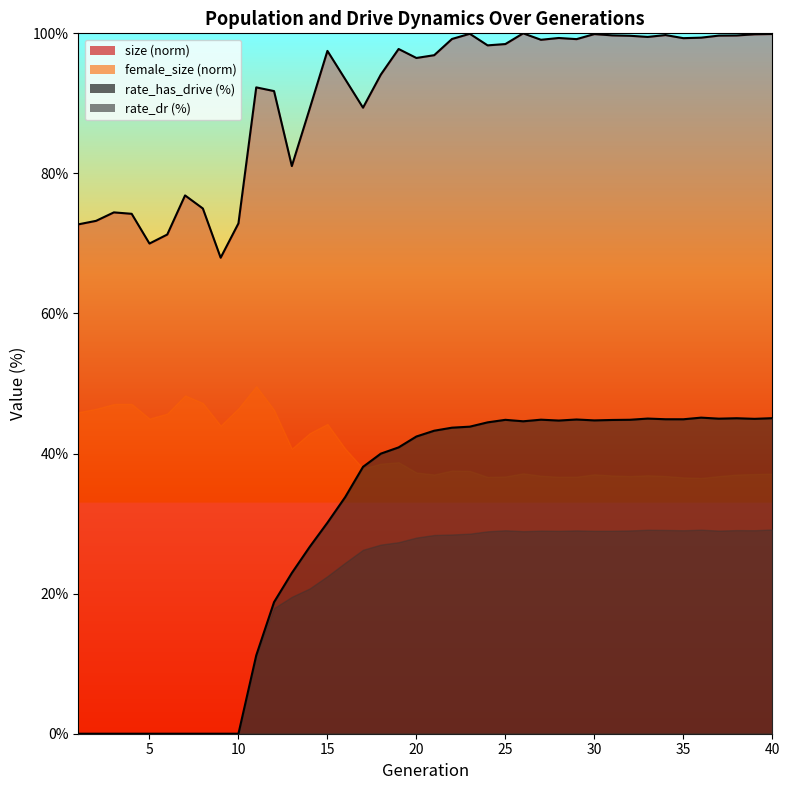

List the labels in order of size value, largest first.

26, 23, 40, 30, 39, 34, 31, 38, 37, 32, 33, 36, 28, 35, 22, 29, 27, 25, 24, 19, 15, 21, 20, 18, 16, 11, 12, 17, 14, 13, 7, 8, 3, 4, 2, 10, 1, 6, 5, 9